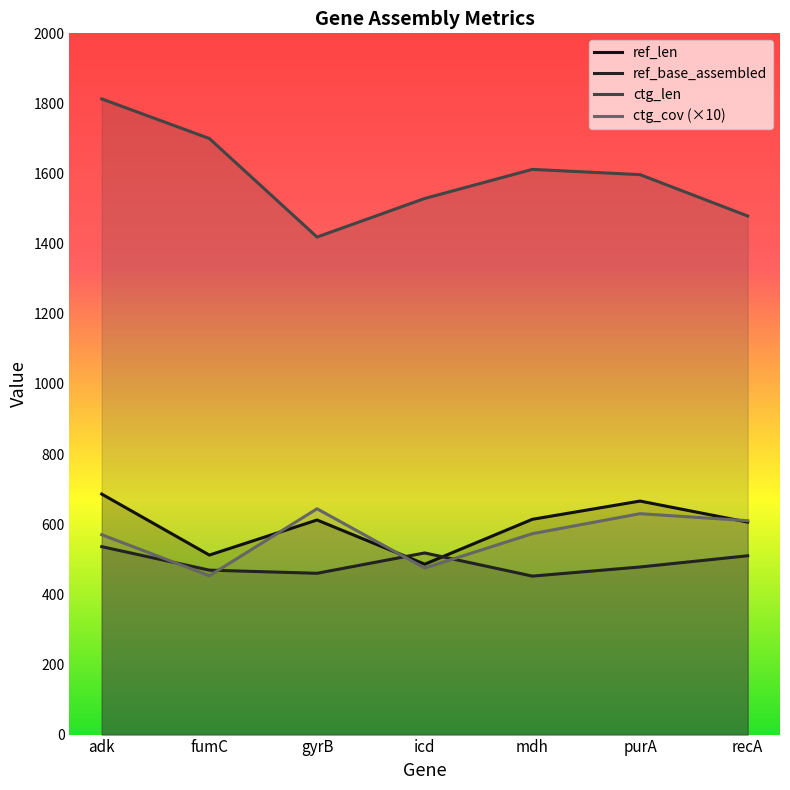

What is the value of the ctg_cov (×10) point at the 2nd from the left?

453